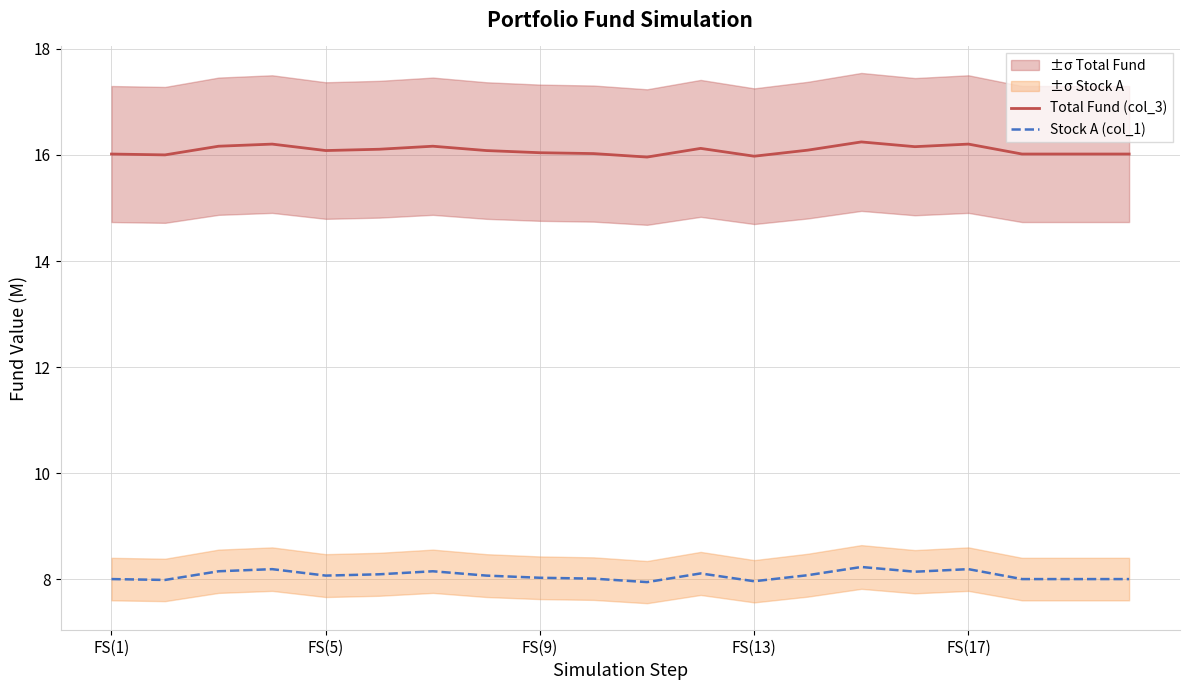

How many data points in Total Fund (col_3) are less than 16?

3